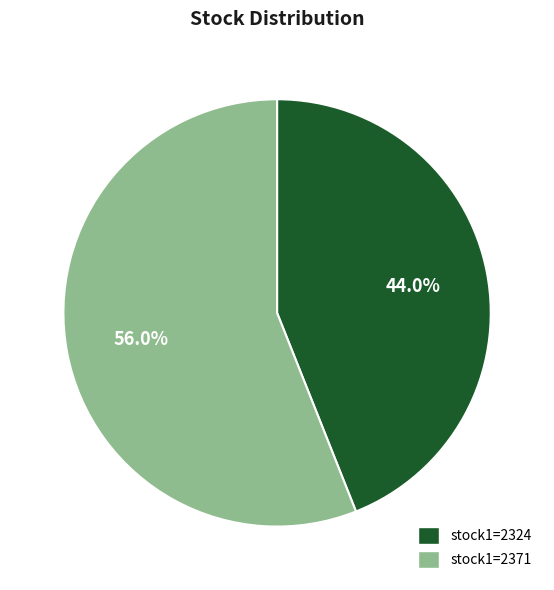

How many slices are in this pie chart?

2